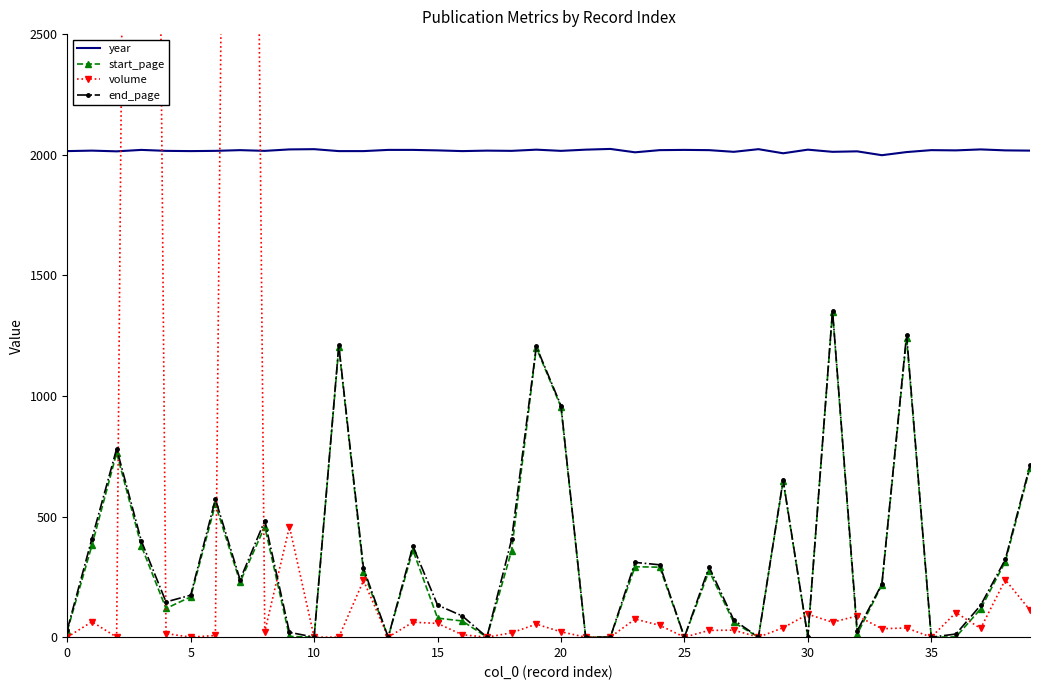

What is the value of the volume point at the 33rd from the left?

88